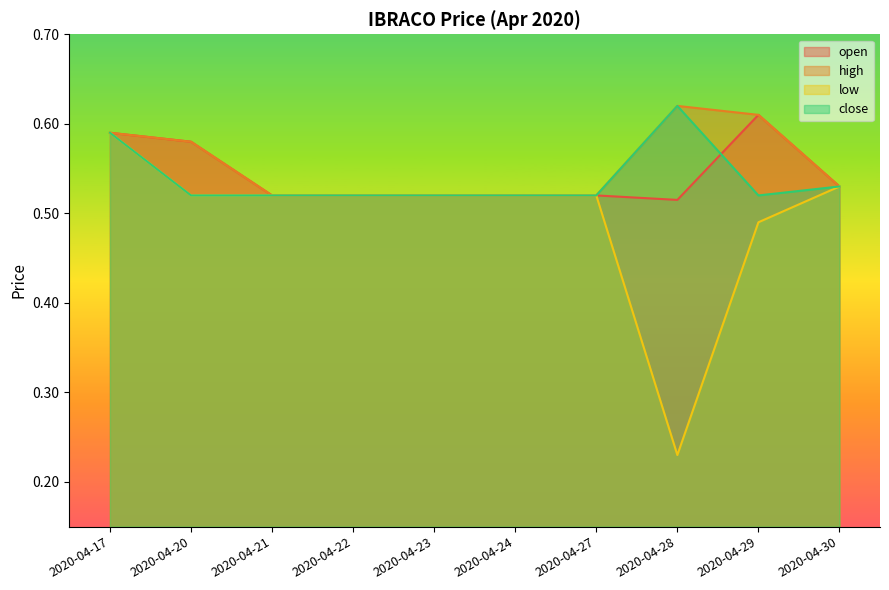

The value of low at 2020-04-23 is 0.8. True or false?

False